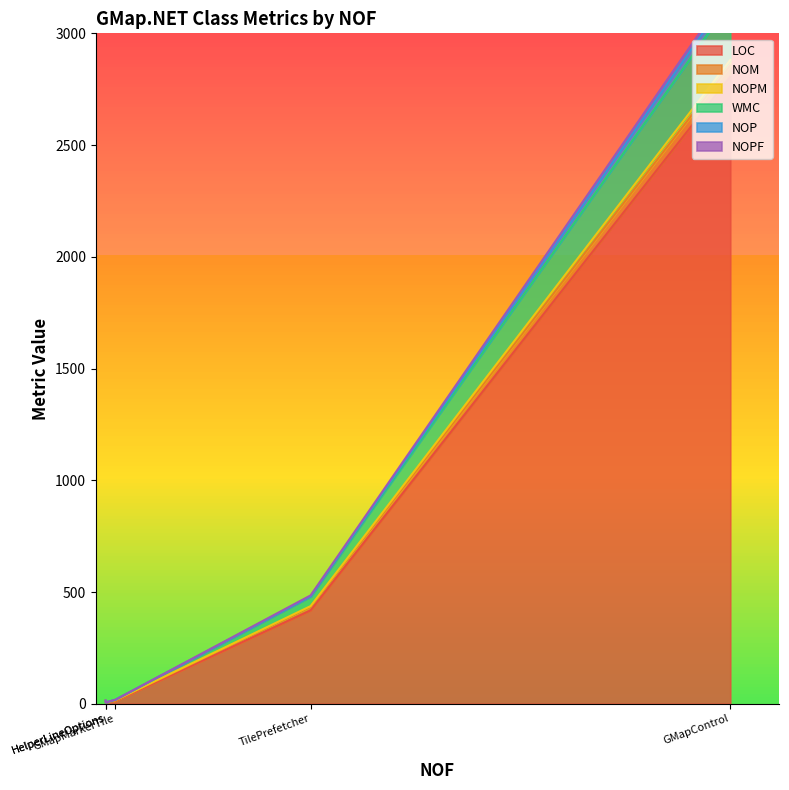

True or false: NOM and NOP intersect in this chart.

False